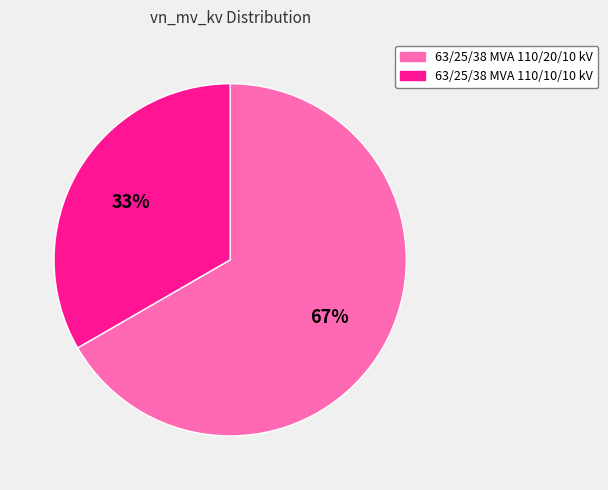

Is the sum of 63/25/38 MVA 110/10/10 kV and 63/25/38 MVA 110/20/10 kV greater than half?

Yes